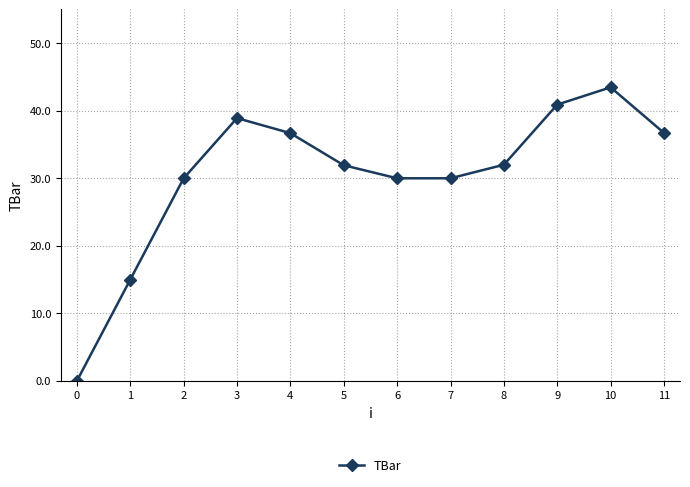

What is the value of the 2nd point from the left?

15.0